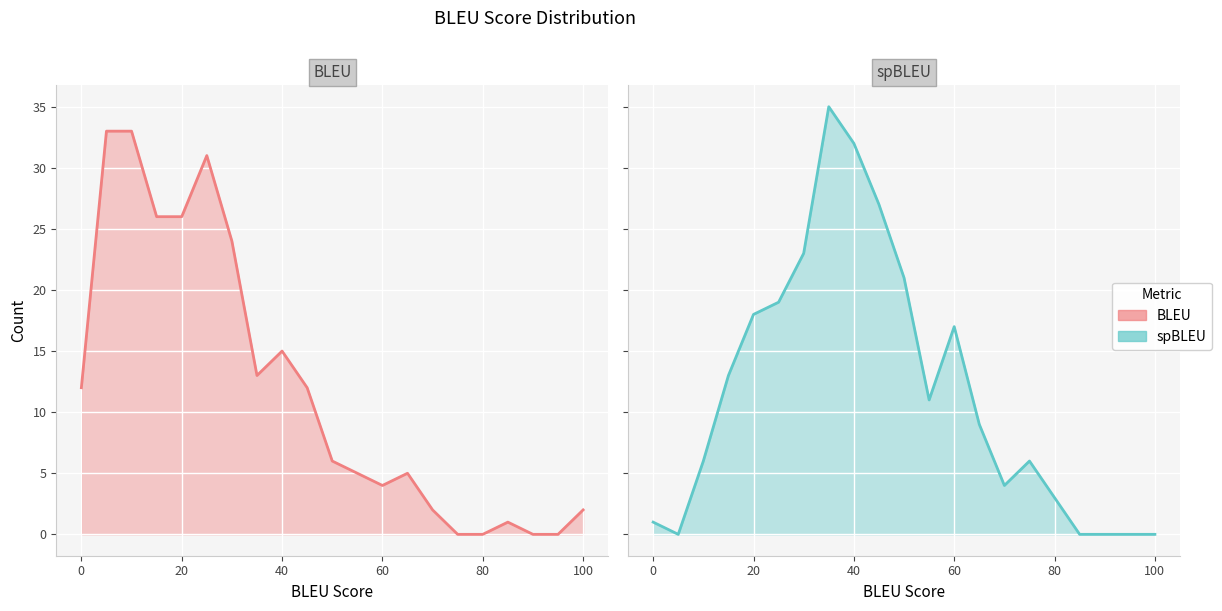

What is the spread (max minus min) of values at 40?

17